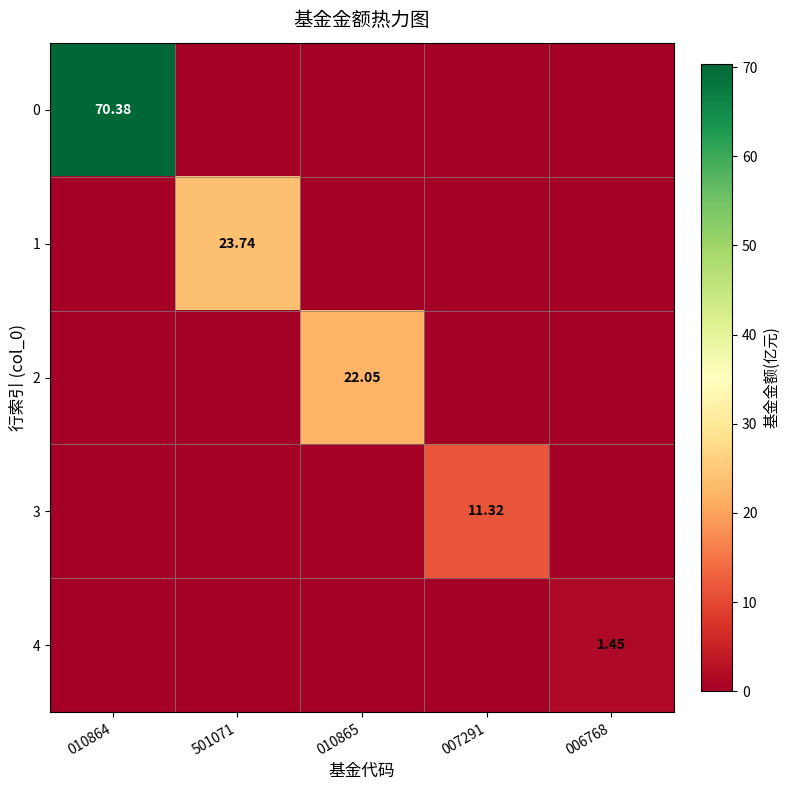

Is the value of 0 at 010864 greater than the value of 4 at 006768?

Yes